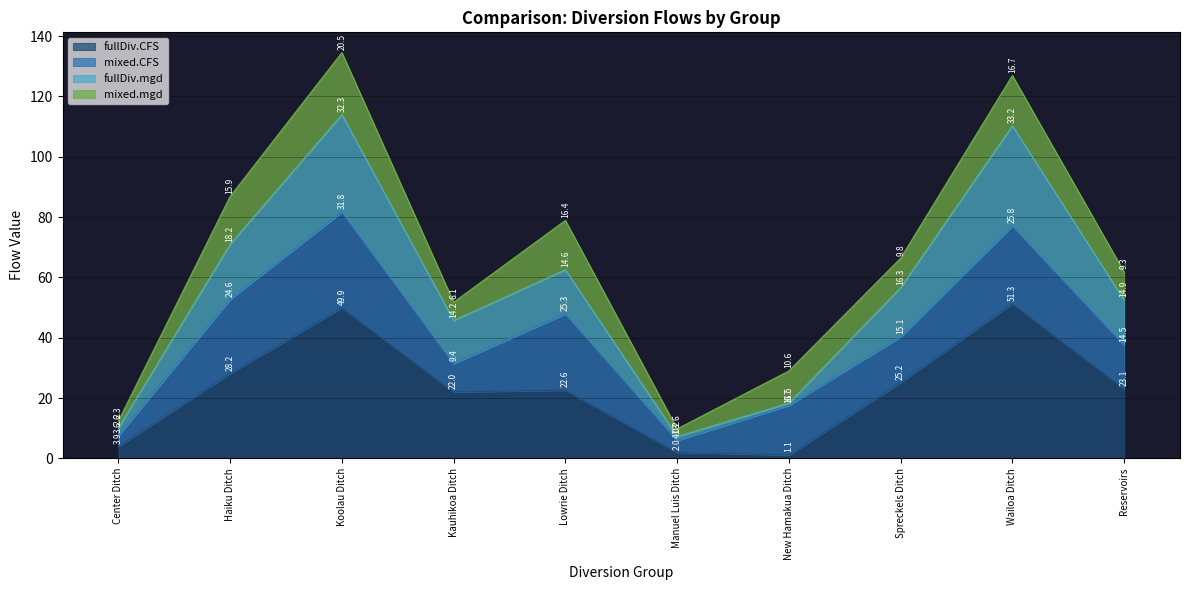

What is the approximate value of fullDiv.CFS at Lowrie Ditch?

22.6